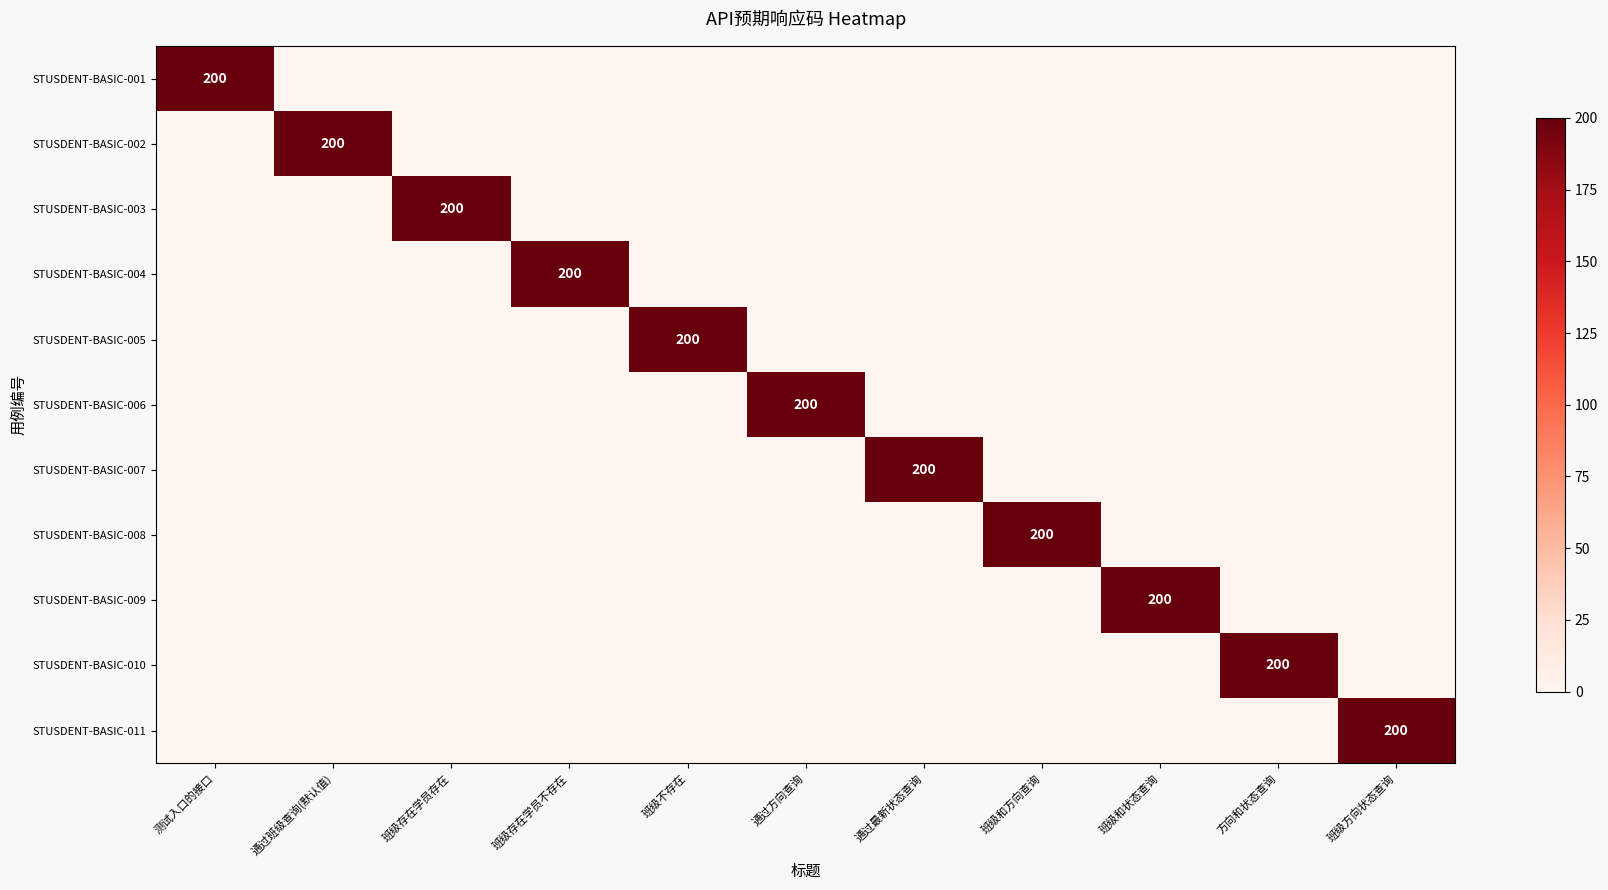

True or false: STUSDENT-BASIC-010 has a value of 200 at 方向和状态查询.

True